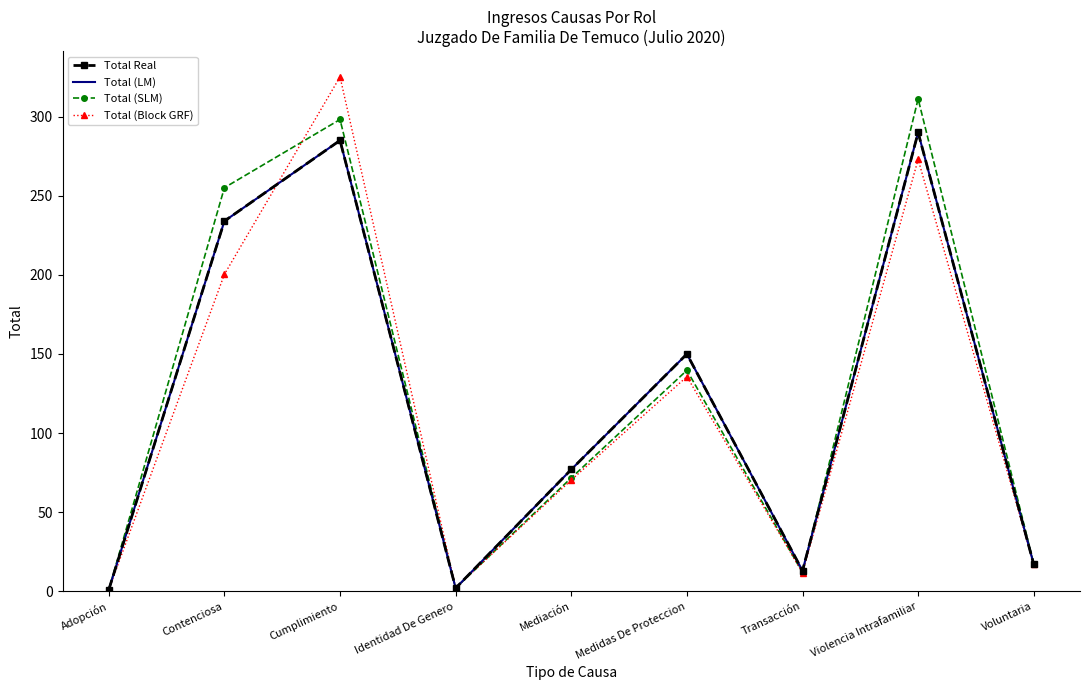

How many series are shown in this chart?

4